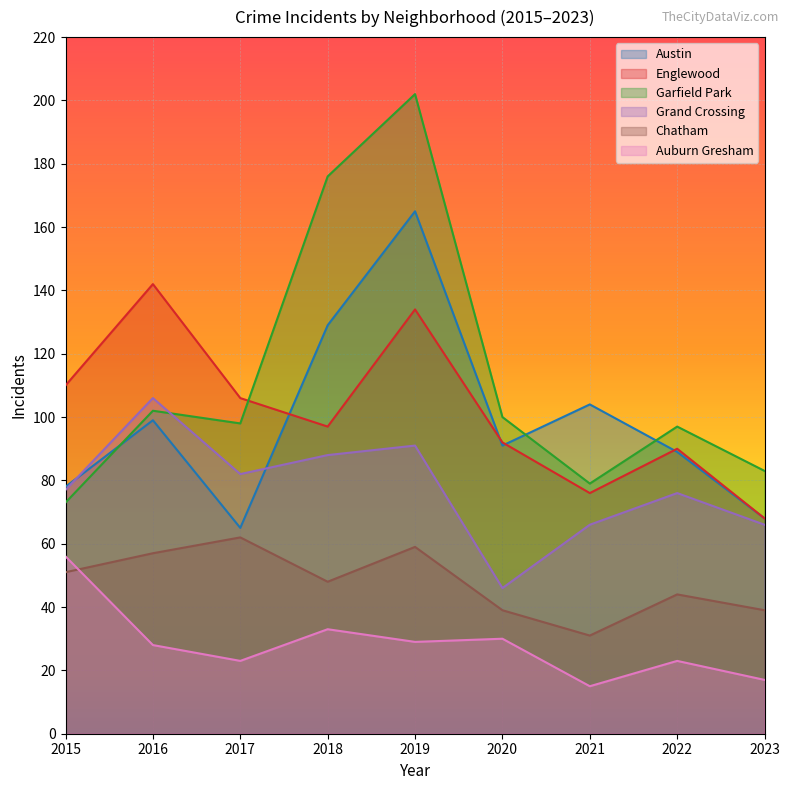

At which label does Austin reach its minimum?

2017